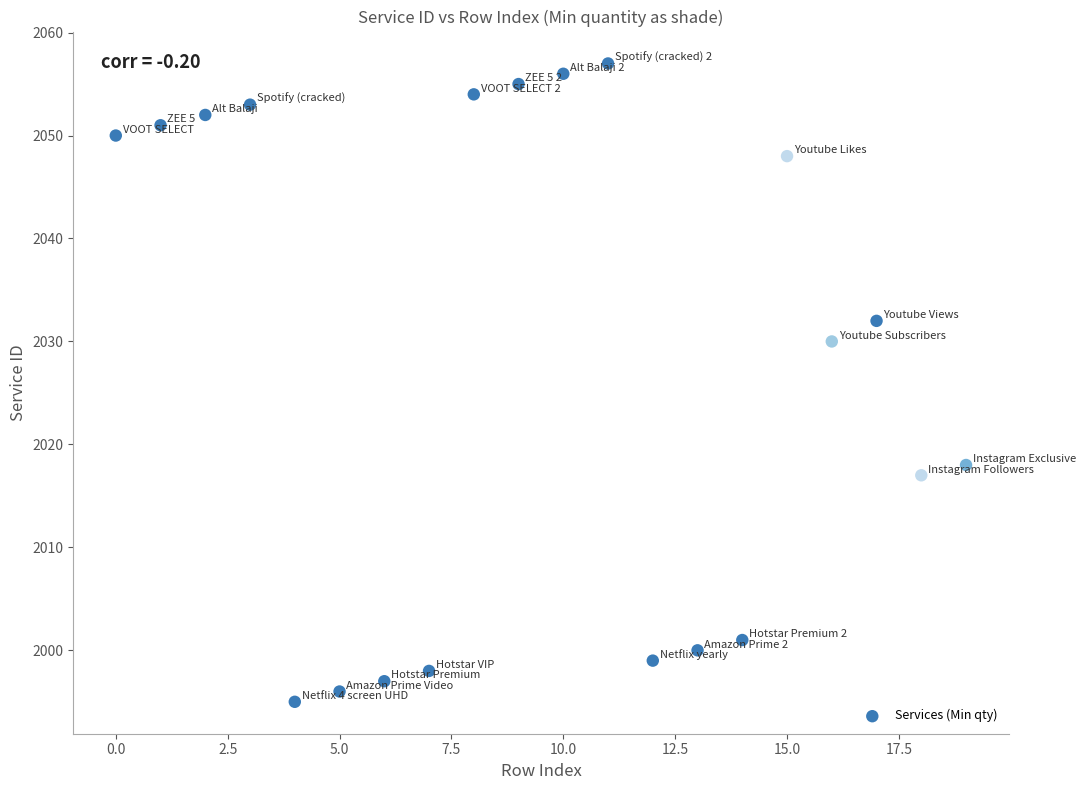

What is the range of Y values (max minus min)?

62